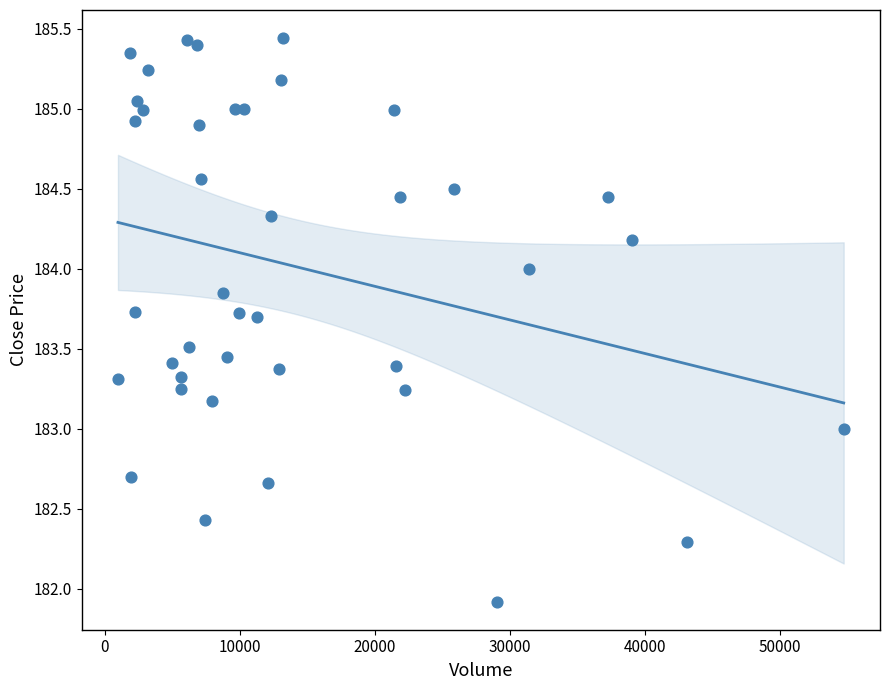

What is the range of Y values (max minus min)?

3.5